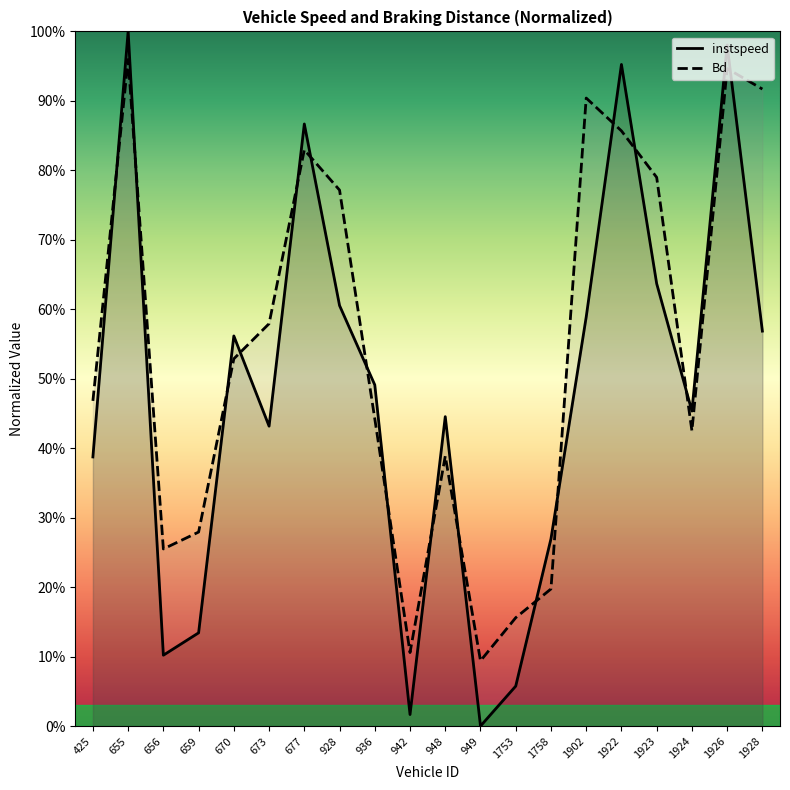

Reading left to right, what are all the values shown in this chart?

instspeed: 0.4	1.0	0.1	0.1	0.6	0.4	0.9	0.6	0.5	0.0	0.4	0.0	0.1	0.3	0.6	1.0	0.6	0.5	1.0	0.6
Bd: 0.5	1.0	0.3	0.3	0.5	0.6	0.8	0.8	0.4	0.1	0.4	0.1	0.2	0.2	0.9	0.9	0.8	0.4	0.9	0.9